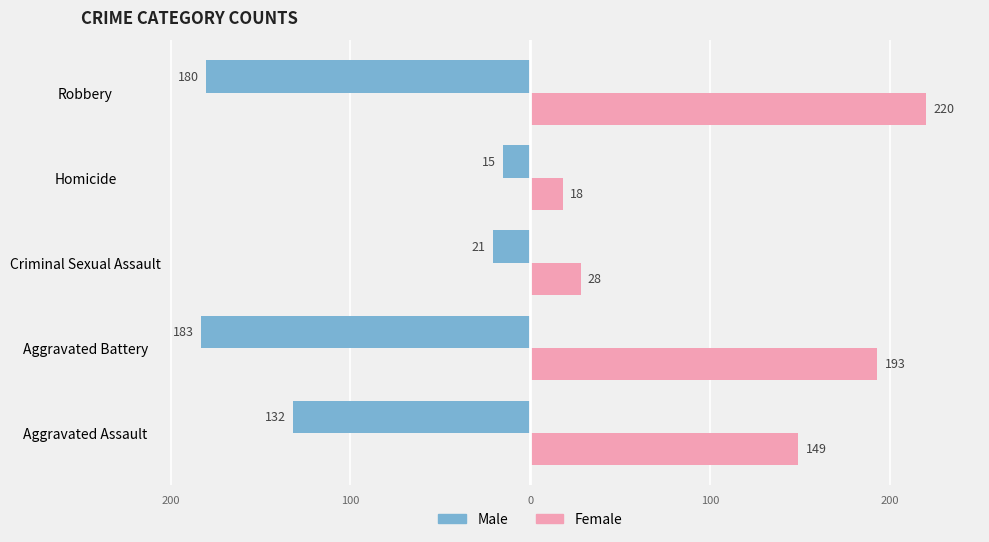

What is the average value of the Female series?

122